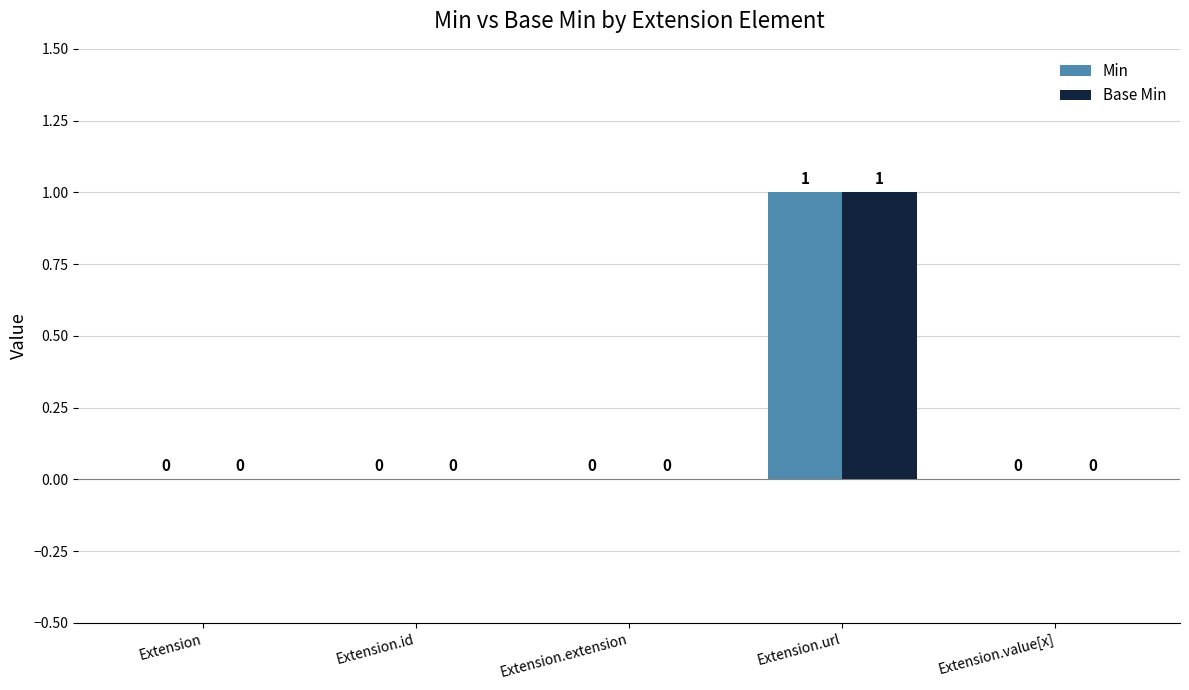

The Min series shows 0 at Extension.extension. True or false?

True